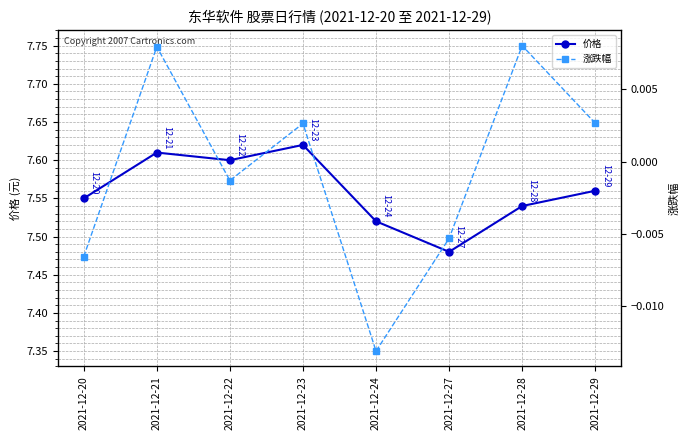

Which series has the largest total across all categories?

价格